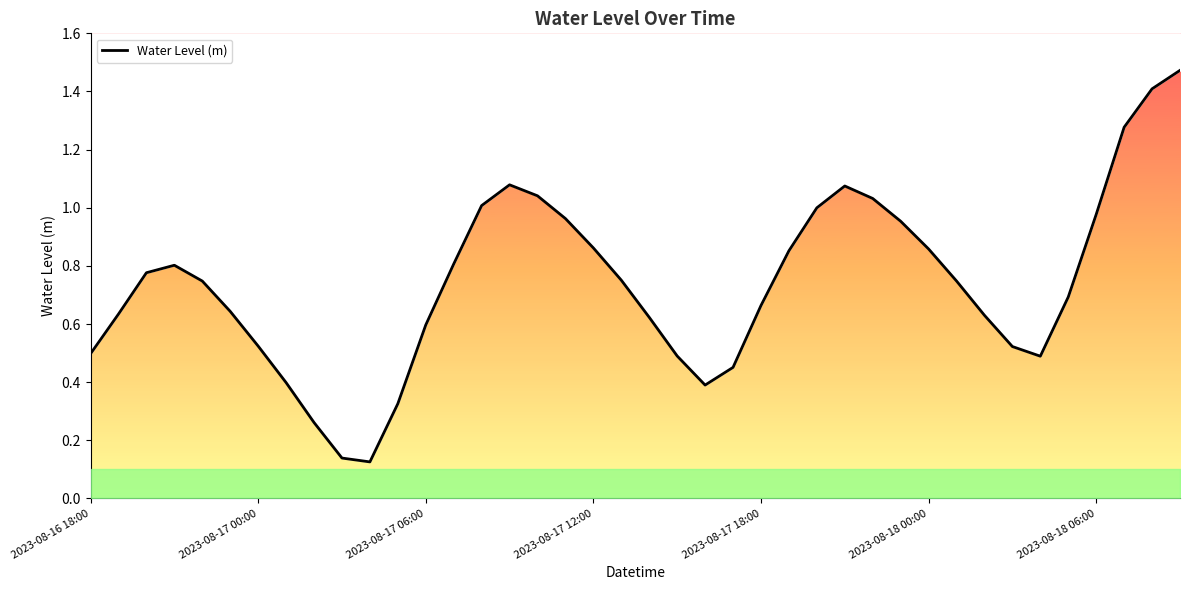

What is the average value?

0.7